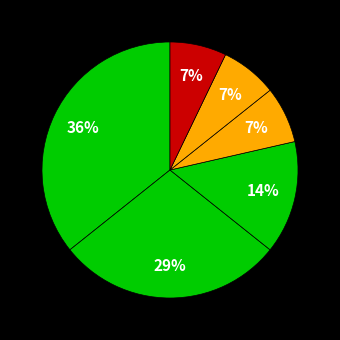

To the nearest percent, what is the average slice percentage?

17%